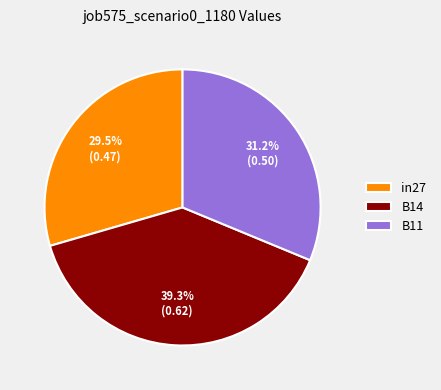

What percentage is NOT represented by in27?

70.5%